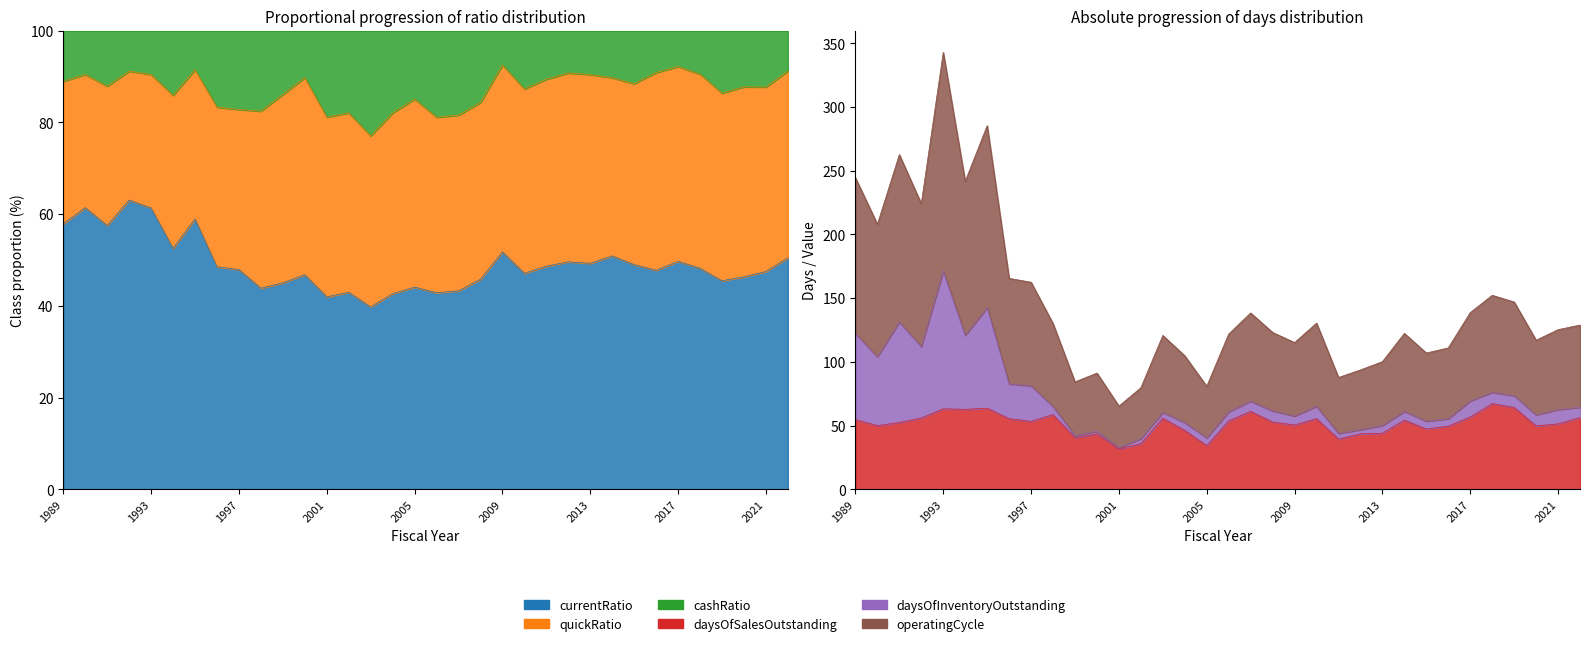

How many times do daysOfInventoryOutstanding and cashRatio cross each other?

2